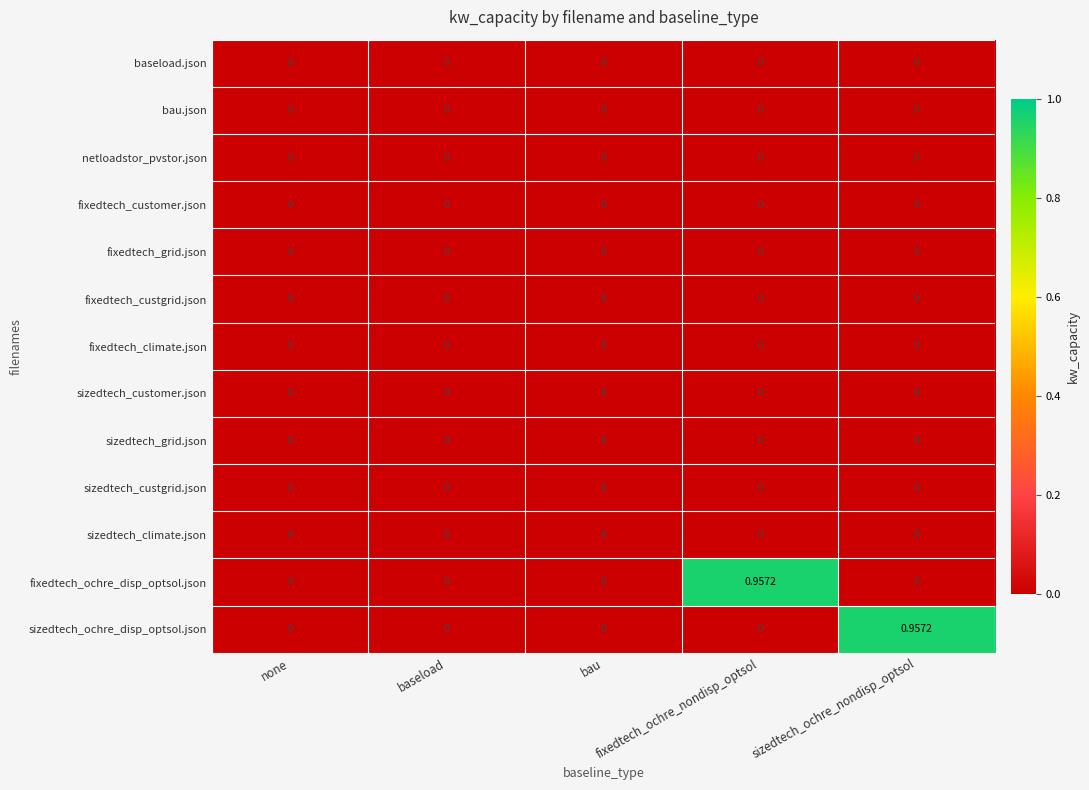

What is the maximum value shown in the chart?

1.0